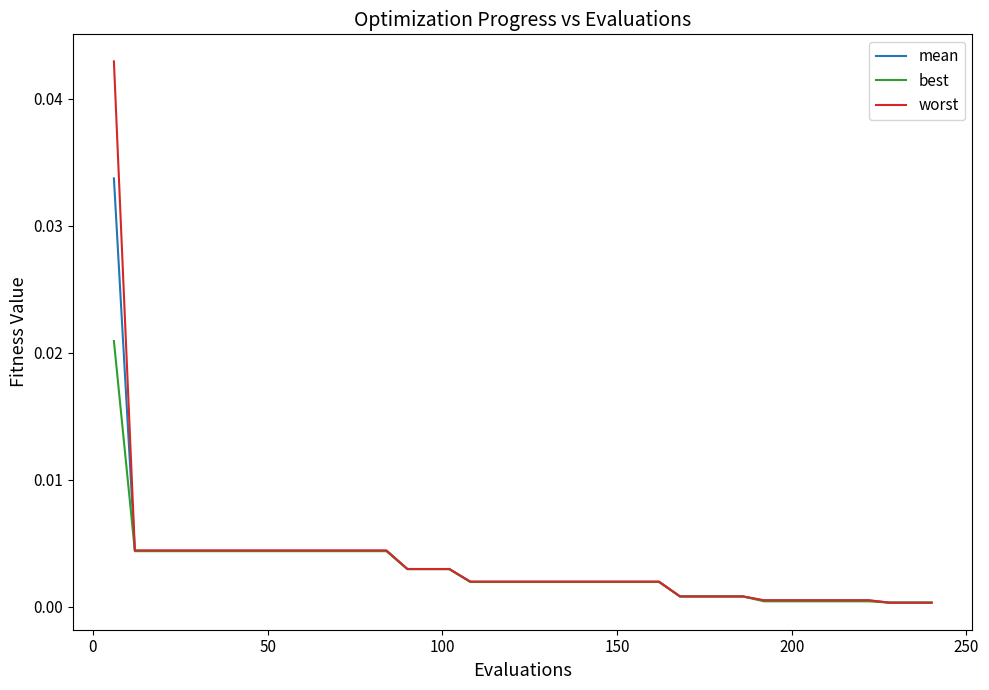

List the series in order of their peak value, highest first.

worst, mean, best